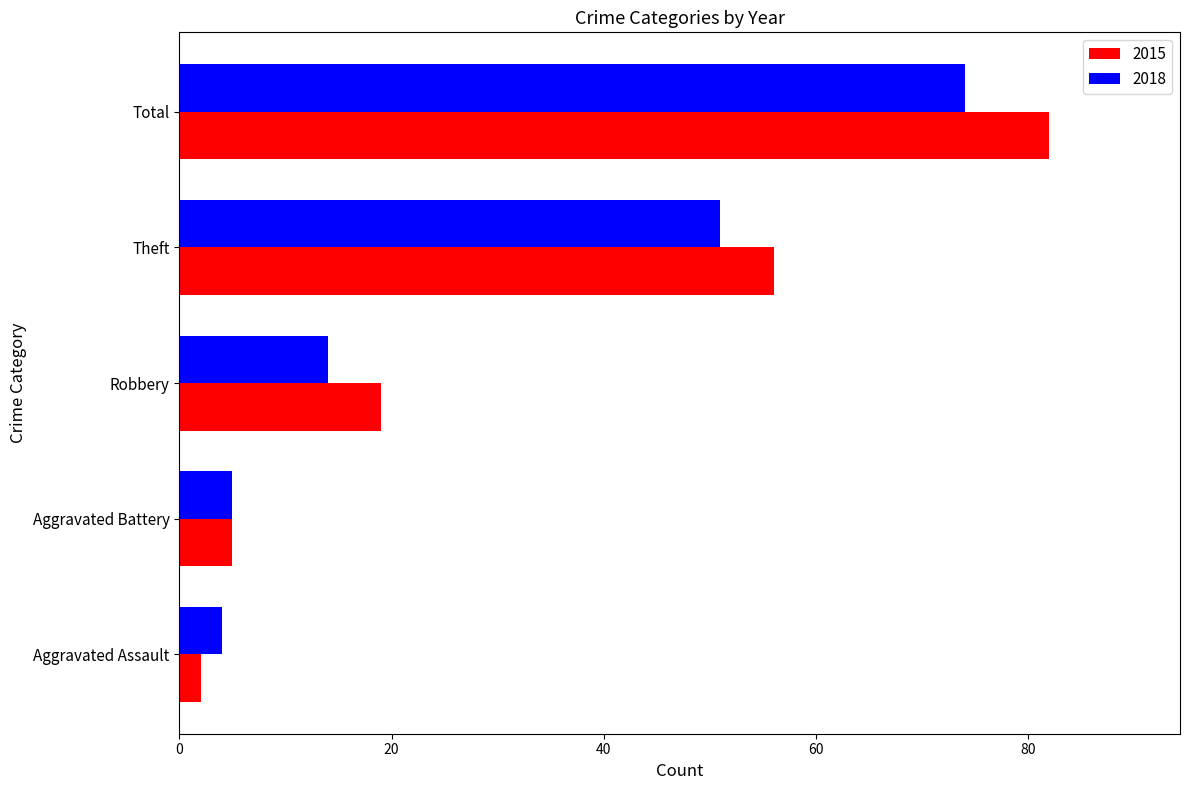

Between Aggravated Assault and Robbery, which series saw the biggest shift?

2015